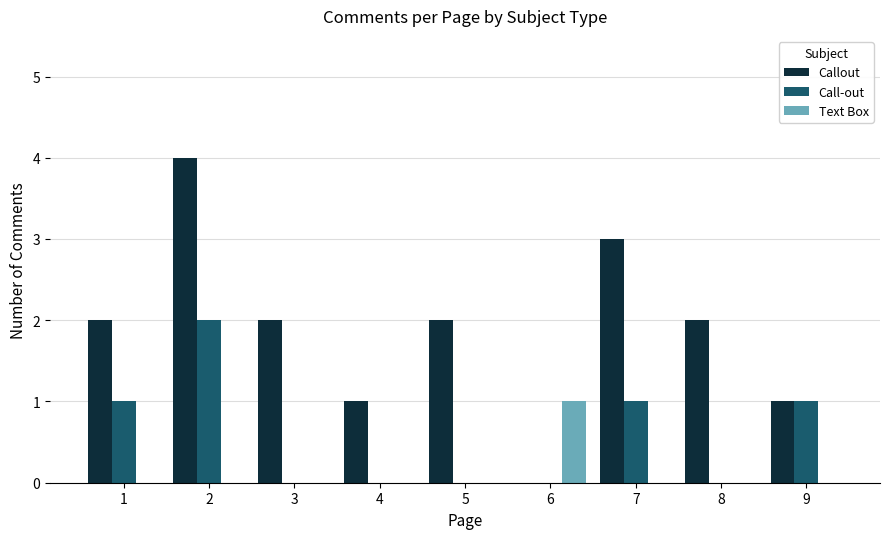

Reading left to right, what are all the values shown in this chart?

Callout: 1=2	2=4	3=2	4=1	5=2	6=0	7=3	8=2	9=1
Call-out: 1=1	2=2	3=0	4=0	5=0	6=0	7=1	8=0	9=1
Text Box: 1=0	2=0	3=0	4=0	5=0	6=1	7=0	8=0	9=0